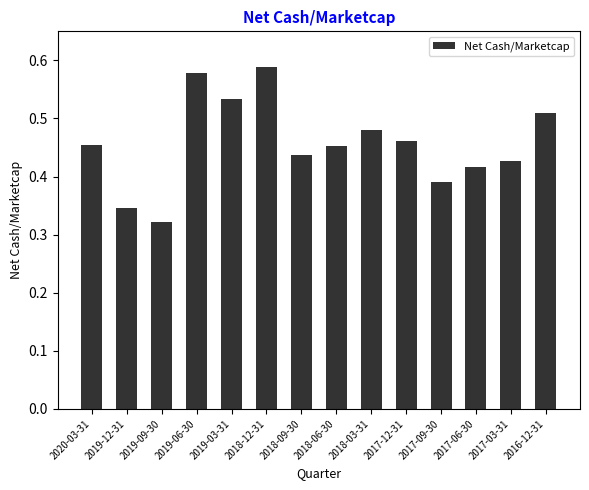

Is it true that the value at 2016-12-31 is 0.3?

False